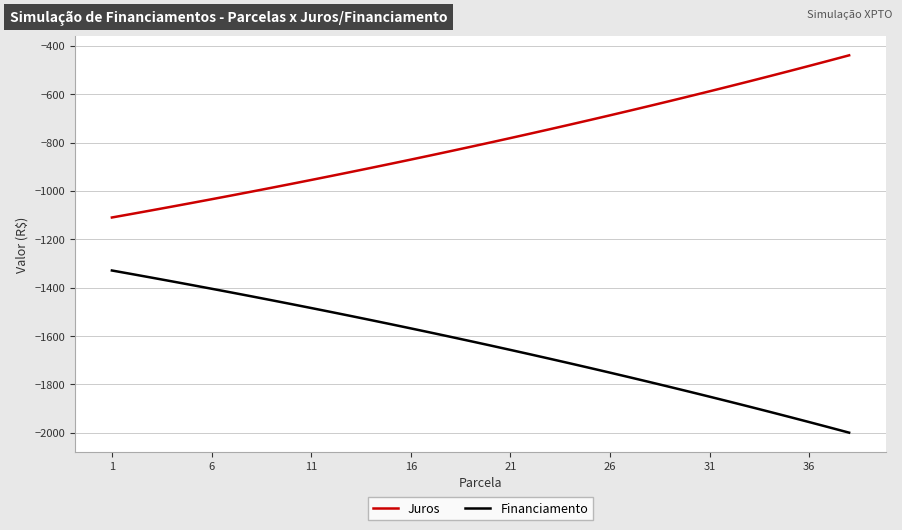

Which series has the largest total across all categories?

Juros